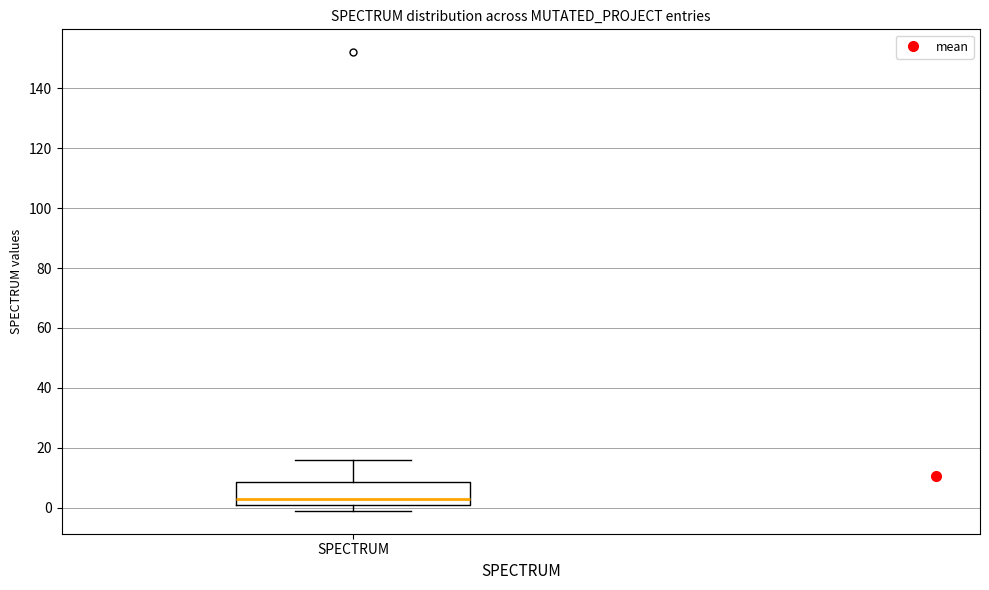

Read this box plot against the y-axis: the position of the median line, the range covered by the box, and the ends of both whiskers. The values are not printed on the chart, so give them approximately, as read against the axis.

median 4, box 2 to 8, whiskers 0 to 16